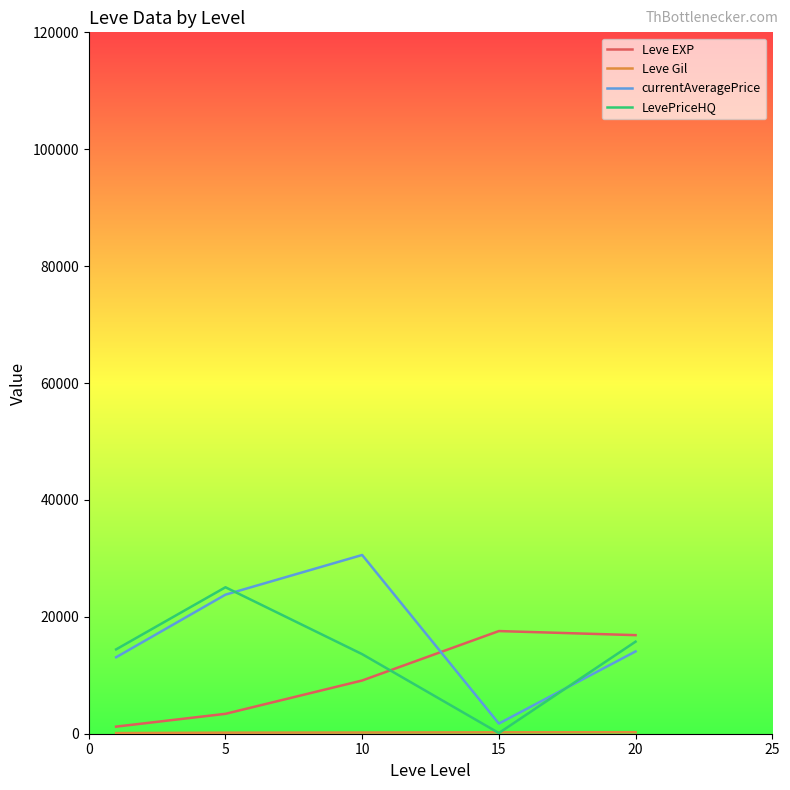

At how many categories does at least one series exceed 26665?

1